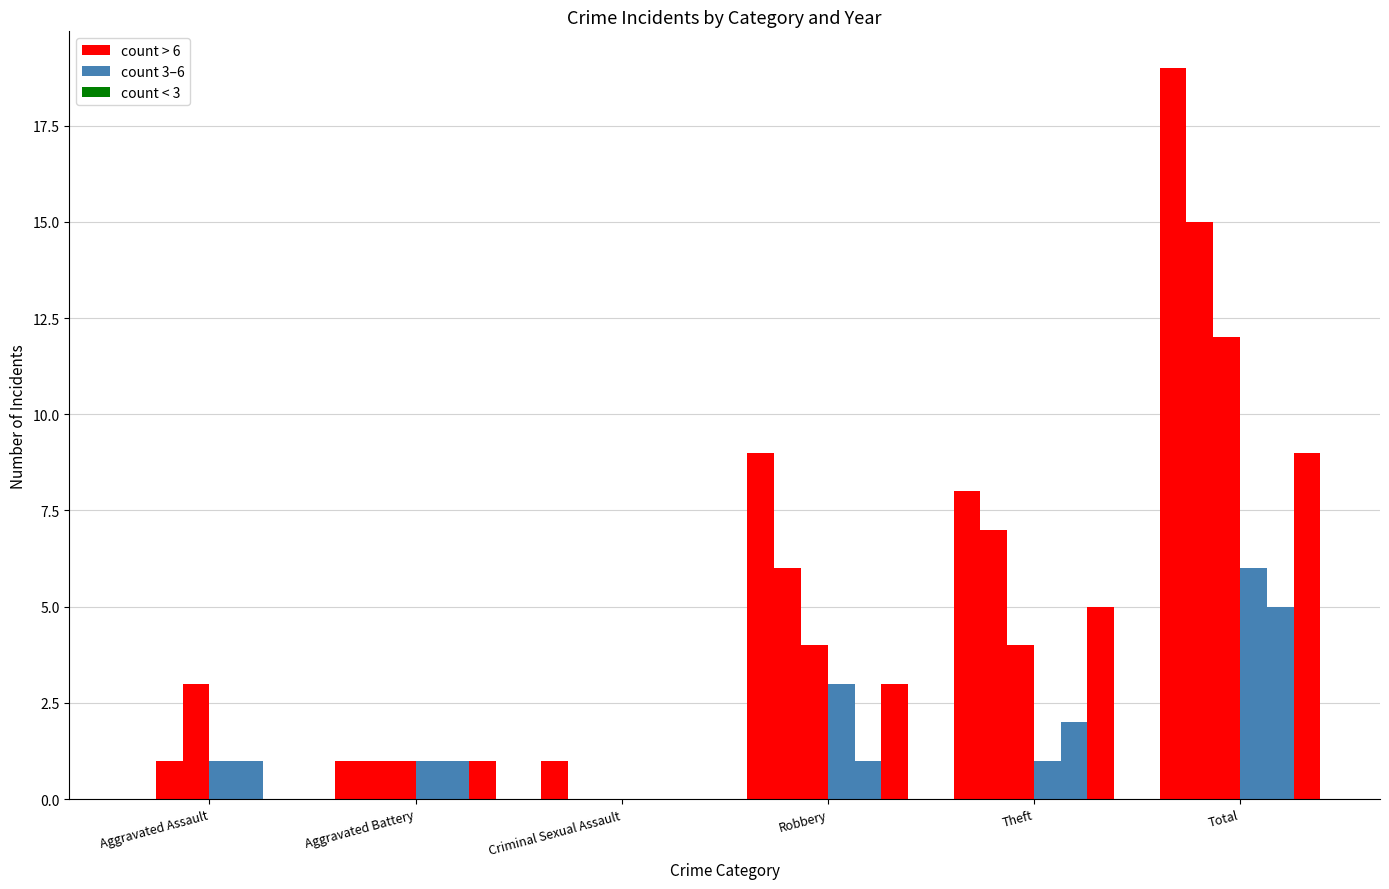

How many groups of bars are there?

6